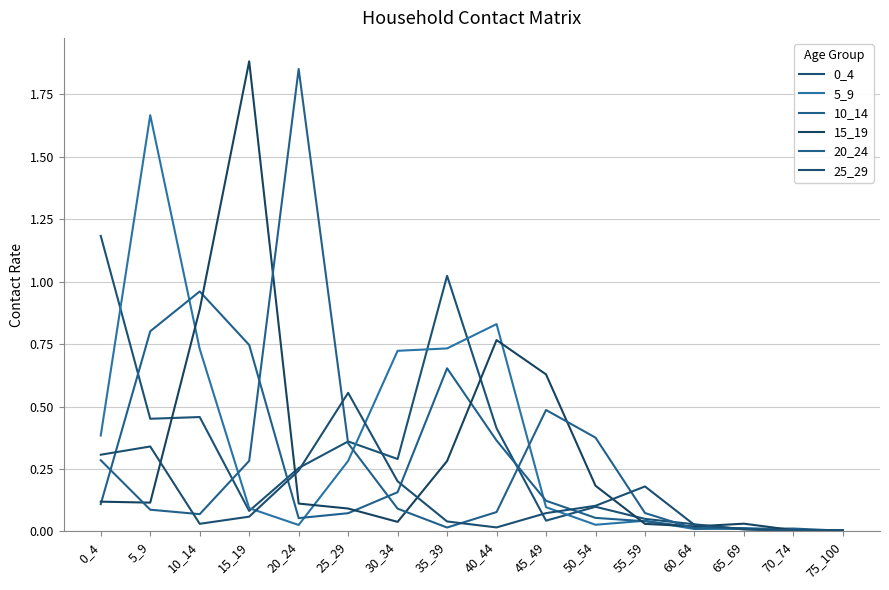

Is it true that 25_29 equals 0.0 at 40_44?

False